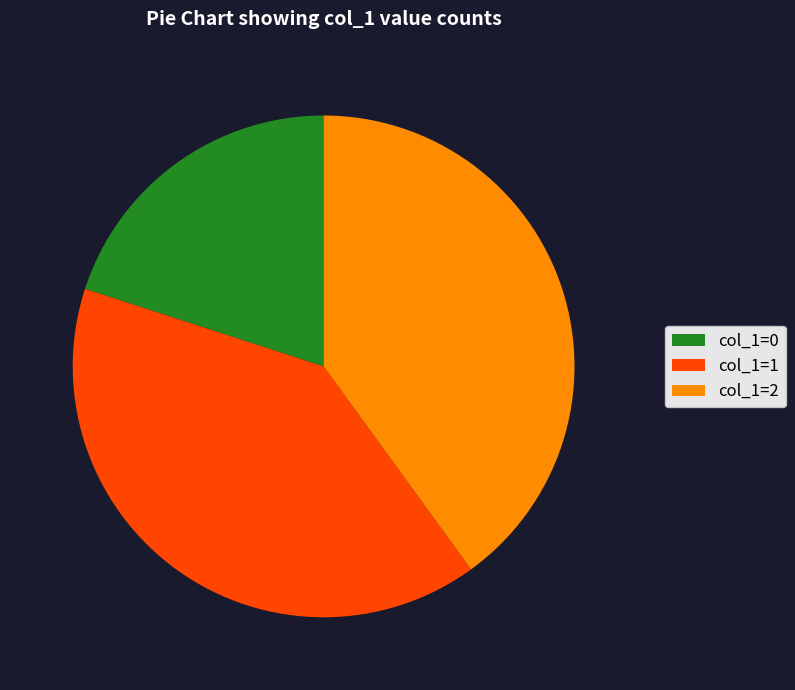

Approximately how many times larger is the value at col_1=2 compared to col_1=0?

2.0